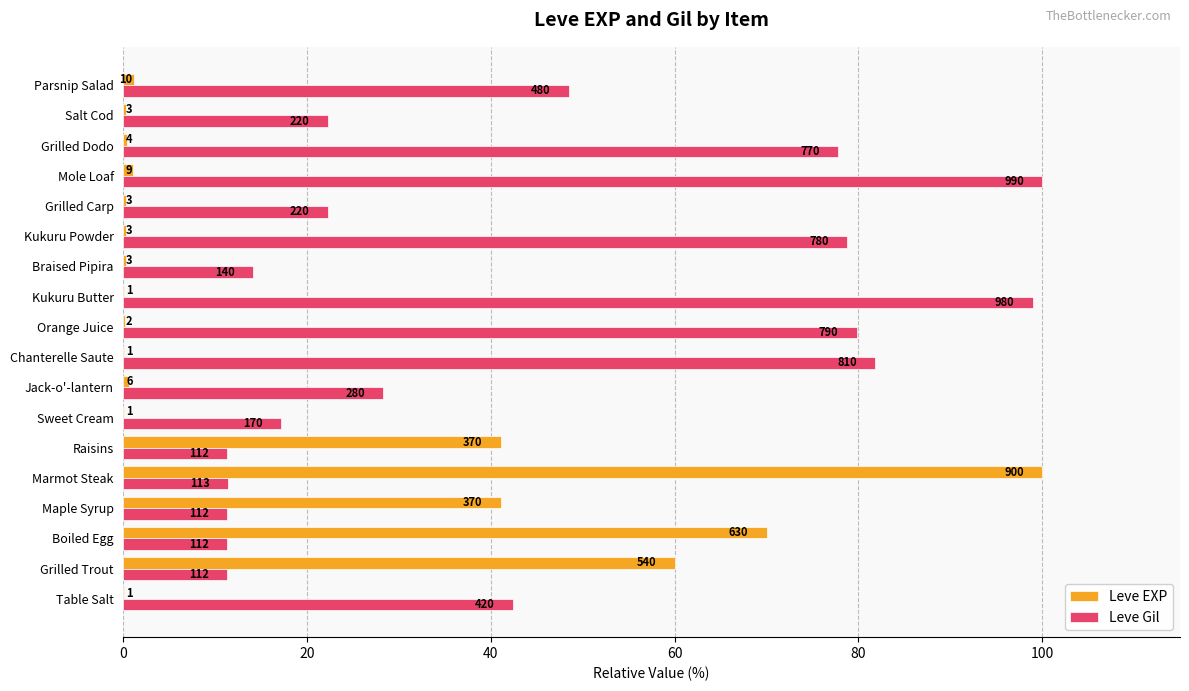

What are all the series names shown in the legend?

Leve EXP, Leve Gil